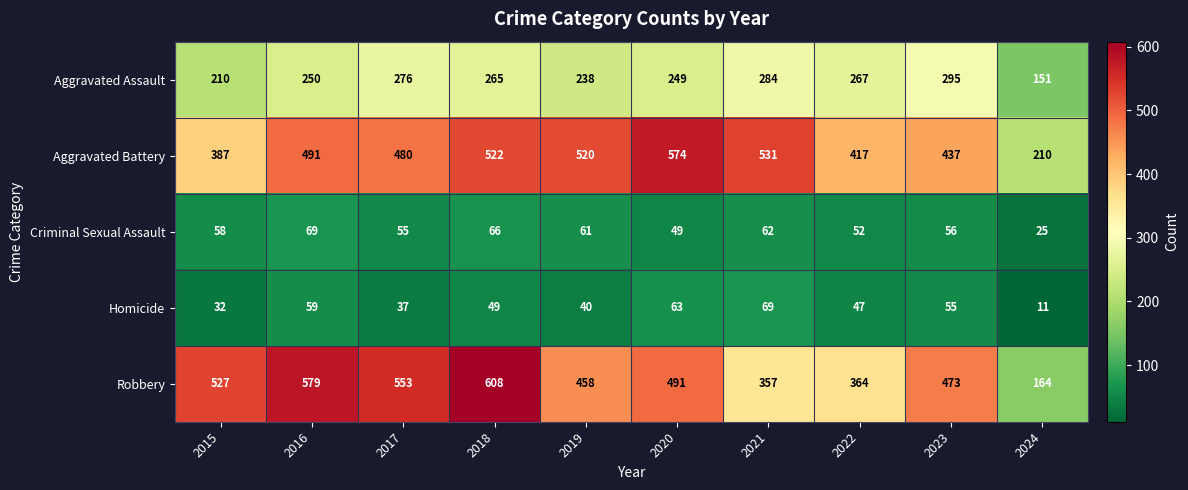

What is the sum of all Criminal Sexual Assault values?

553